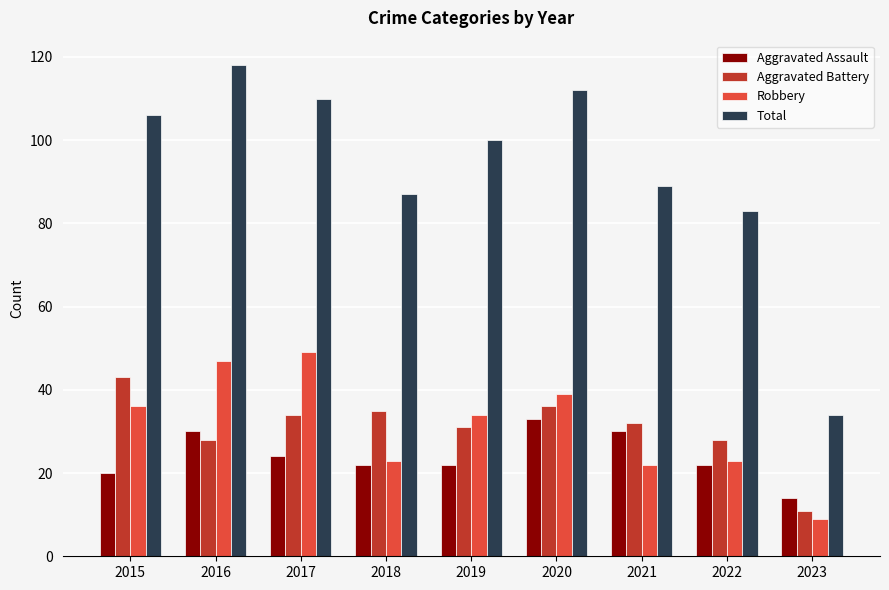

What are all the series names shown in the legend?

Aggravated Assault, Aggravated Battery, Robbery, Total